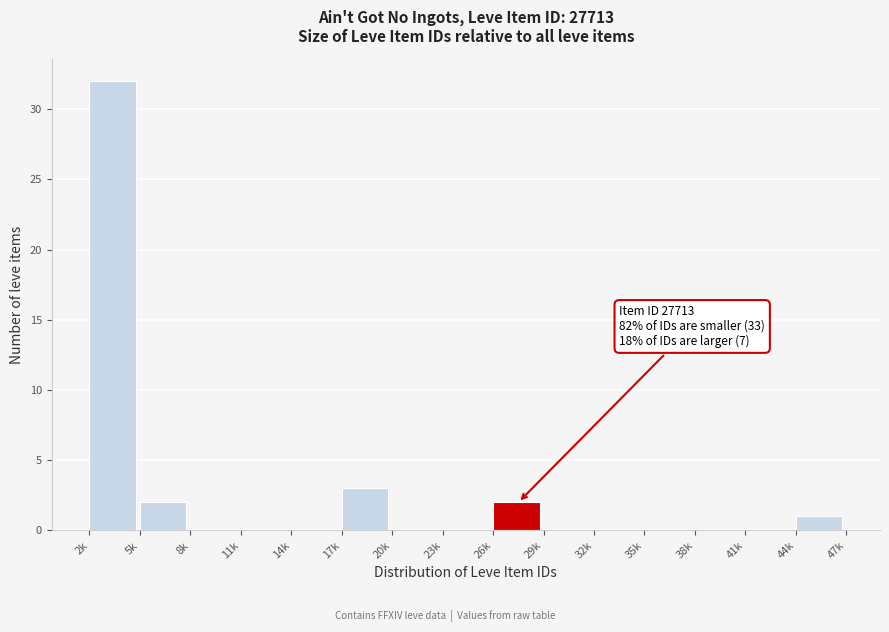

Reading left to right, extract all data points from this chart.

2k=32	5k=2	8k=0	11k=0	14k=0	17k=3	20k=0	23k=0	26k=2	29k=0	32k=0	35k=0	38k=0	41k=0	44k=1